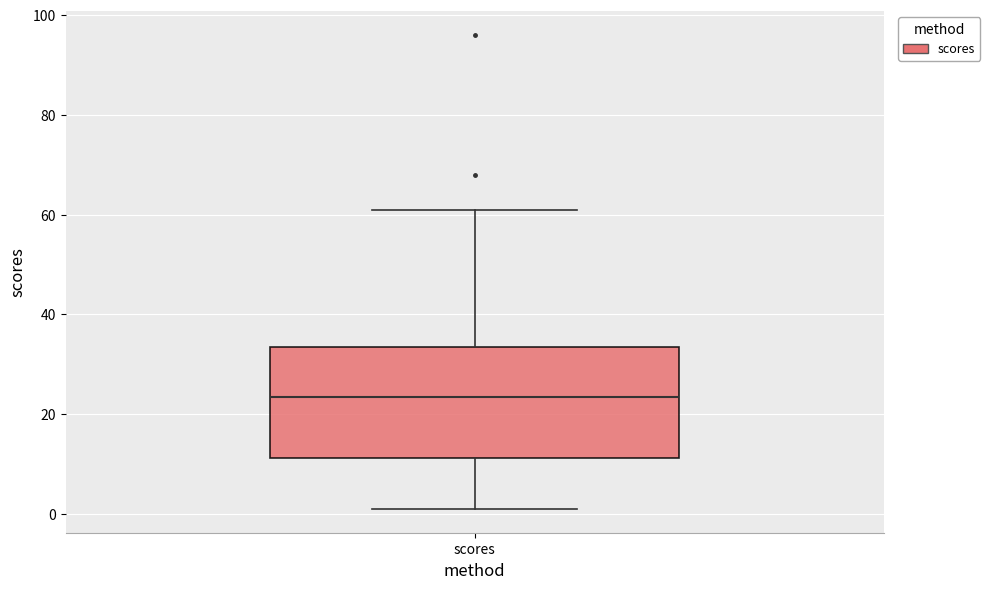

Transcribe this box plot: give where the median line is, the range the box spans, and where the two whiskers end, as read against the y-axis. The values are not printed on the chart, so give them approximately, as read against the axis.

median 24, box 12 to 34, whiskers 2 to 62